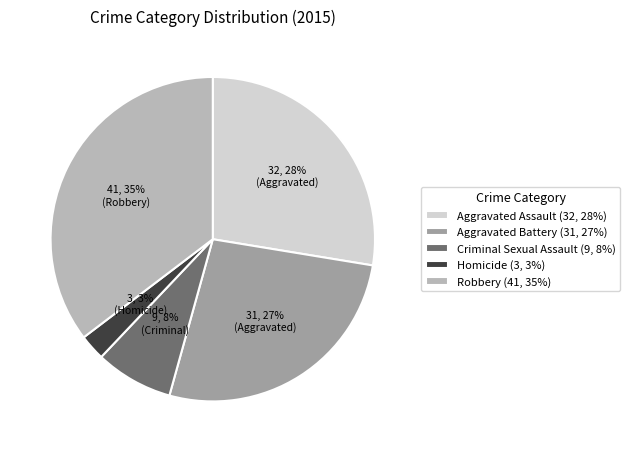

Between Homicide and Robbery, which is larger?

Robbery